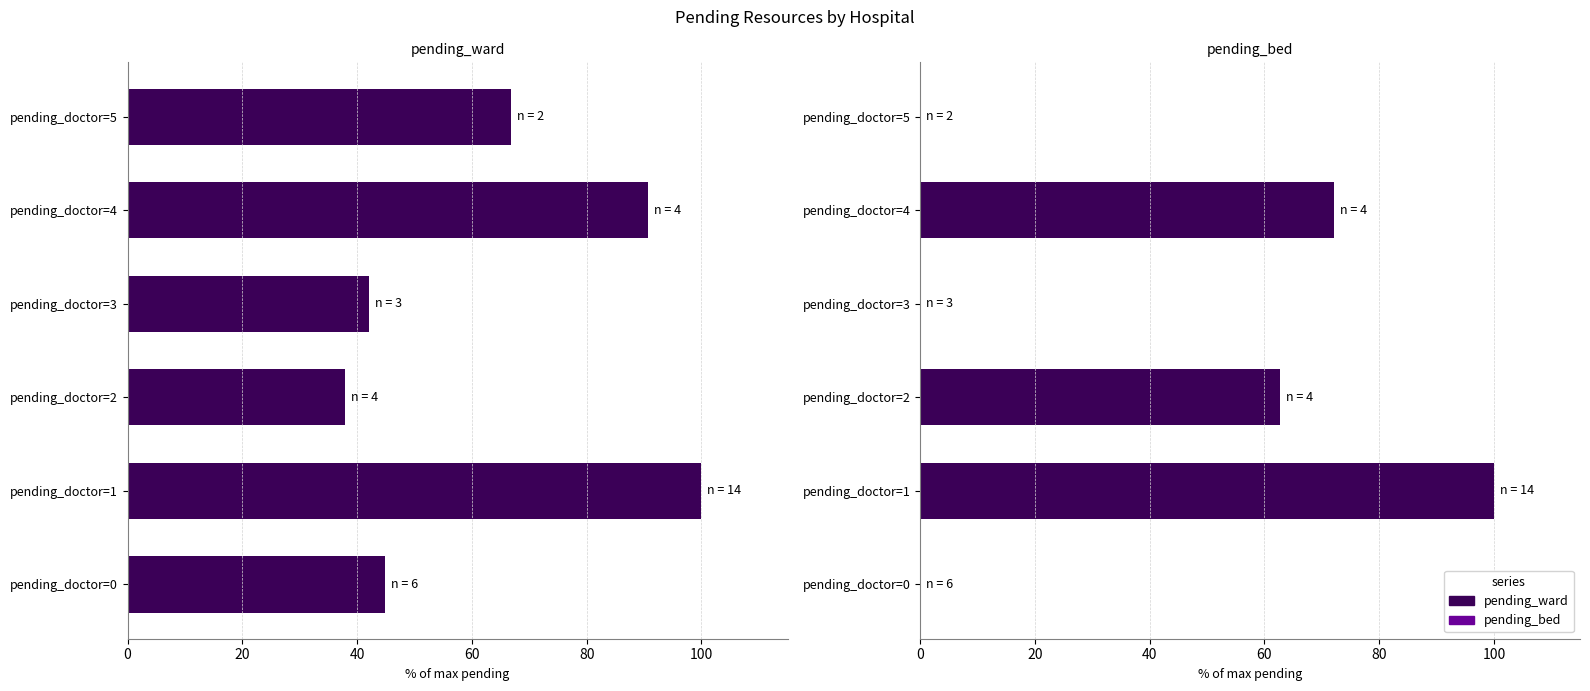

What is the sum of the pending_ward values at pending_doctor=3 and pending_doctor=4?

132.7